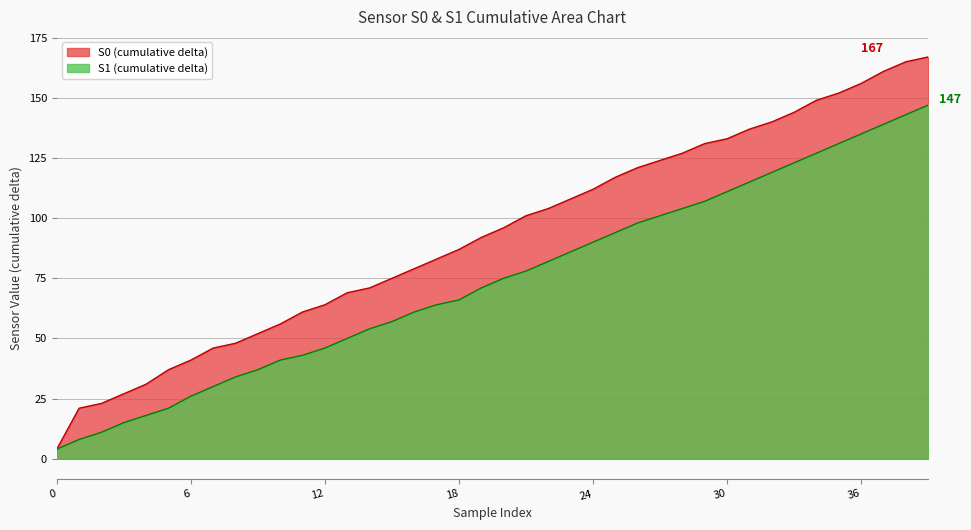

What is the minimum value for S1 (cumulative delta)?

4